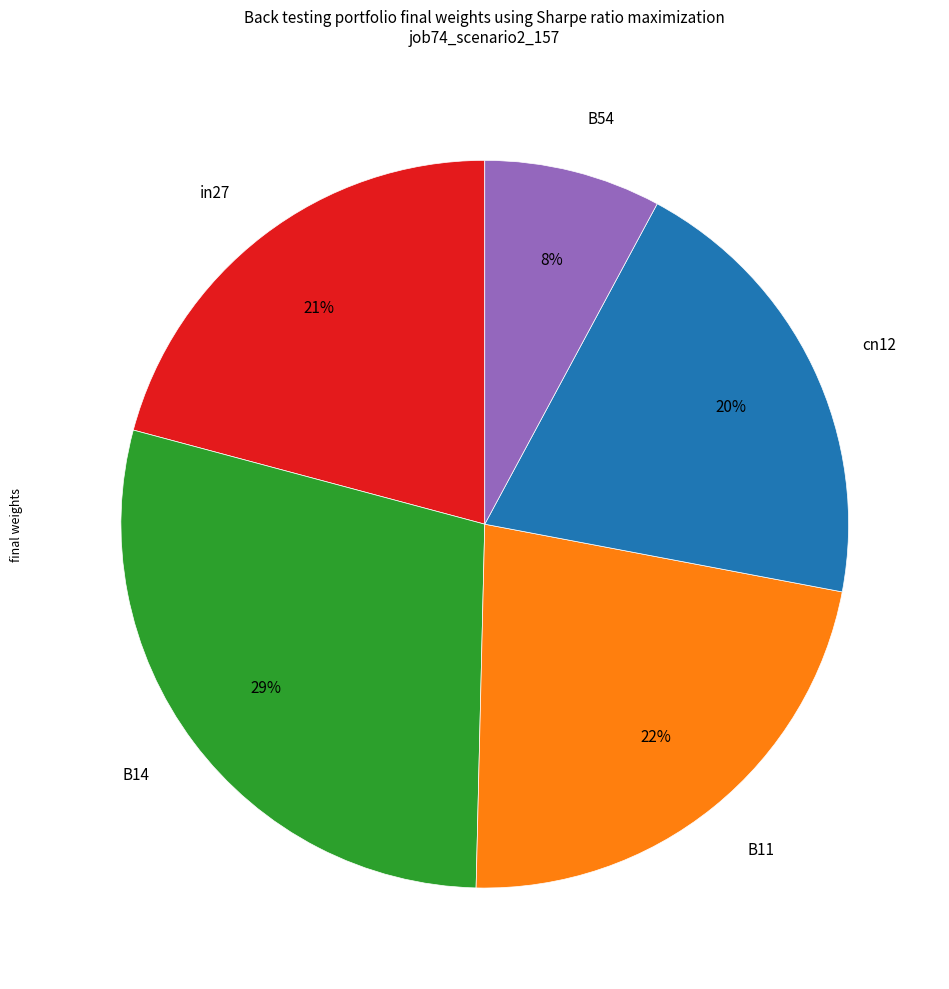

Is B11 the majority of the pie?

No